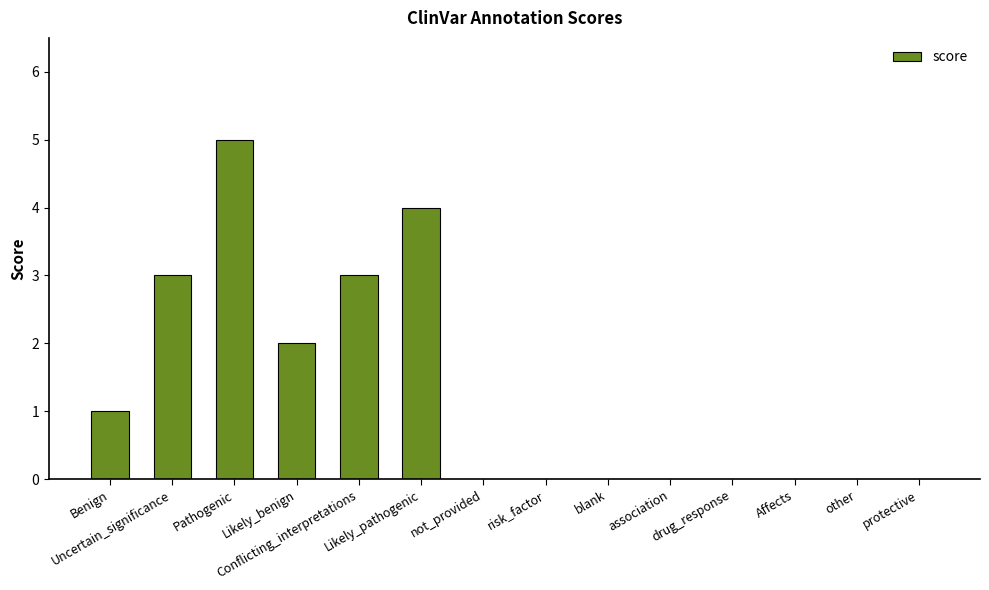

Reading left to right, list all the values displayed in this chart.

1	3	5	2	3	4	0	0	0	0	0	0	0	0